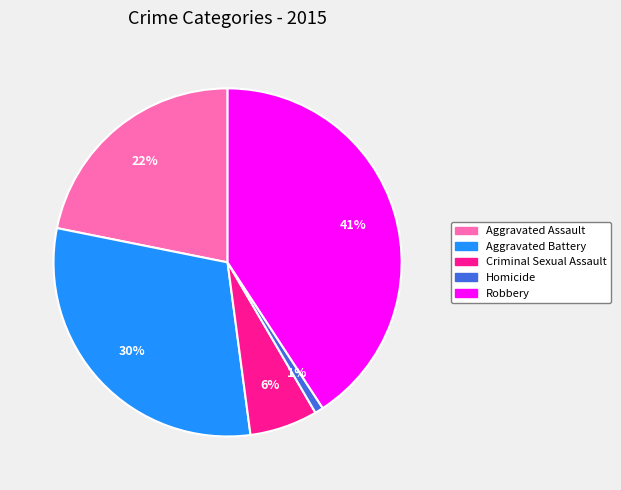

True or false: Homicide accounts for 1% of the total.

True